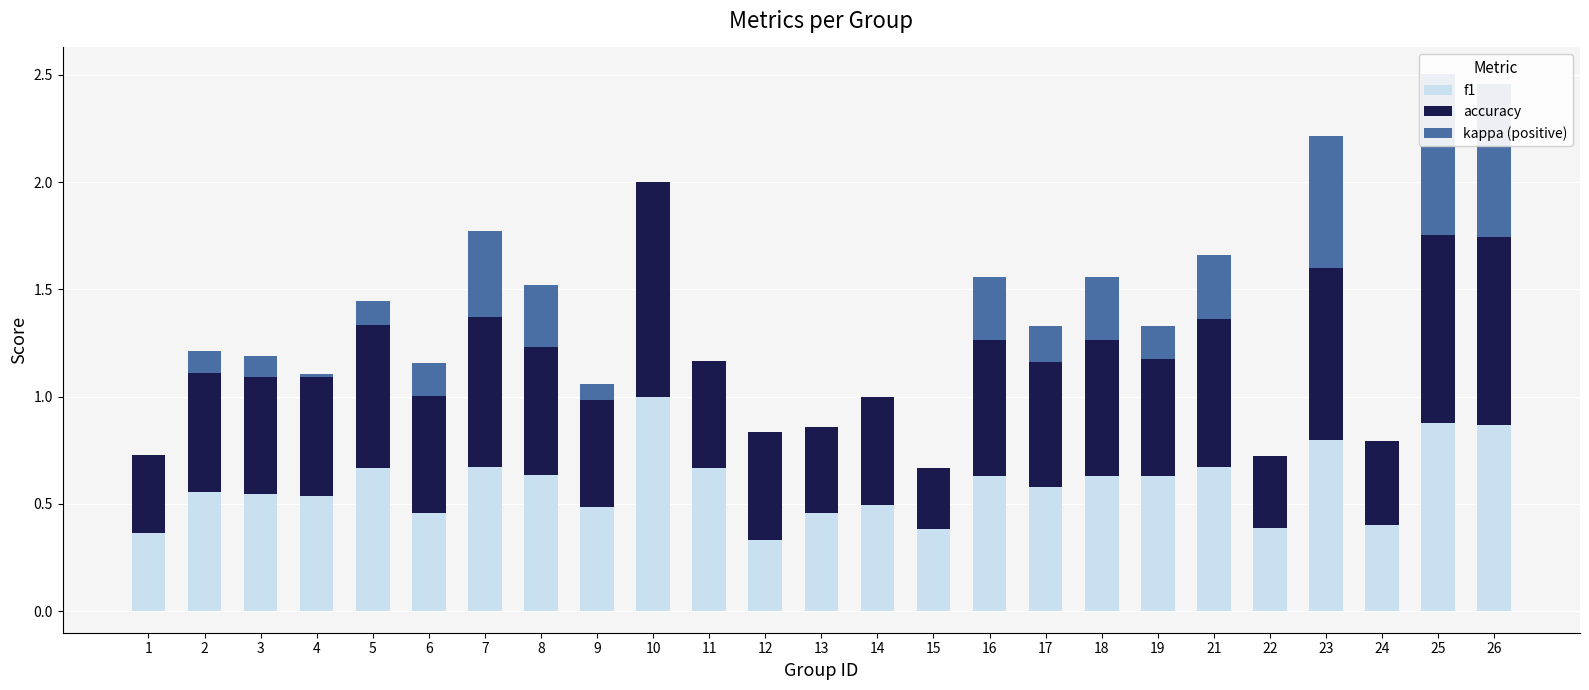

Which category has the lowest value in the f1 series?

12